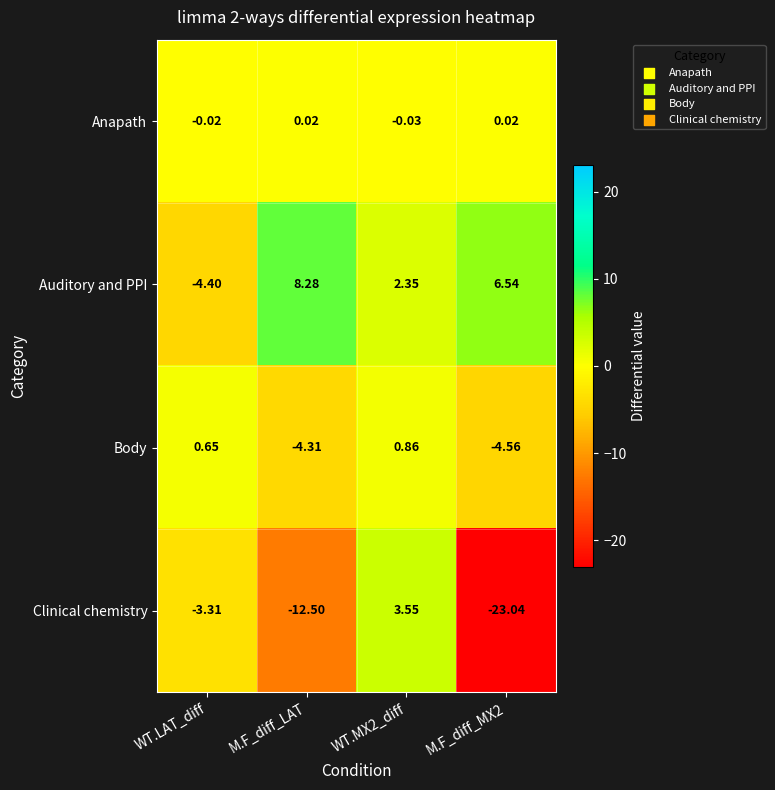

What is the total value across all series at WT.MX2_diff?

6.7